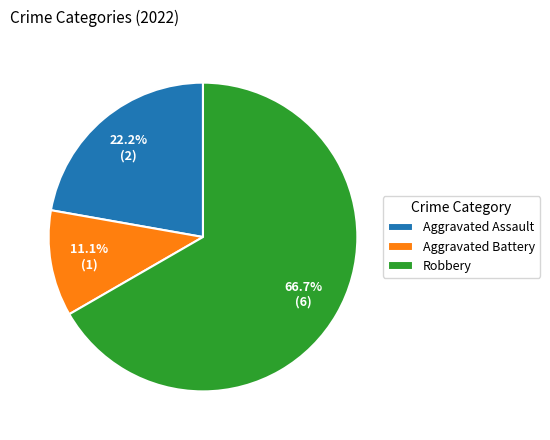

Rank the categories by value from highest to lowest.

Robbery, Aggravated Assault, Aggravated Battery